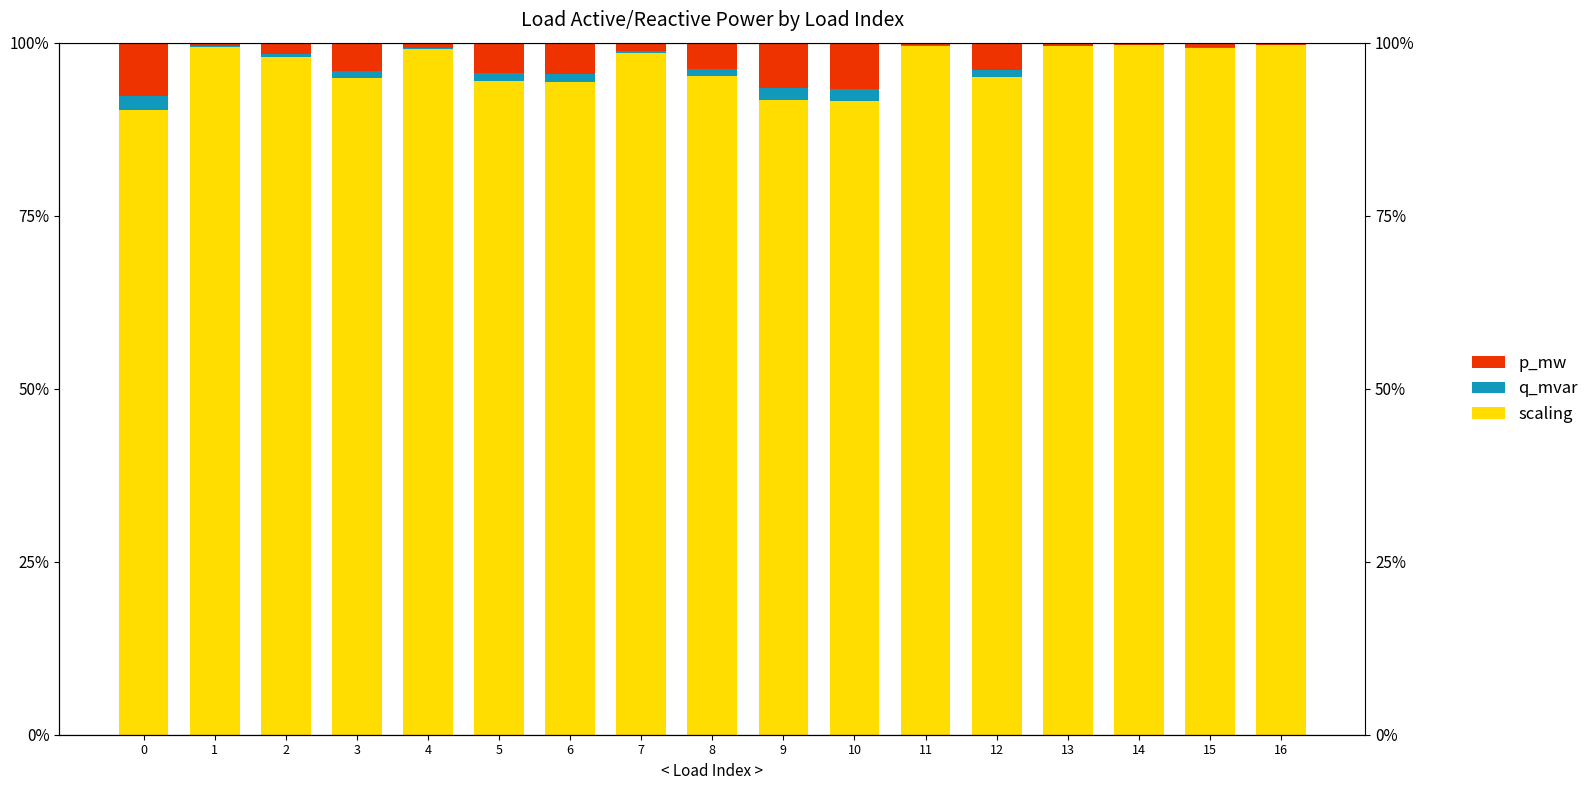

What are all the series names shown in the legend?

scaling, q_mvar, p_mw